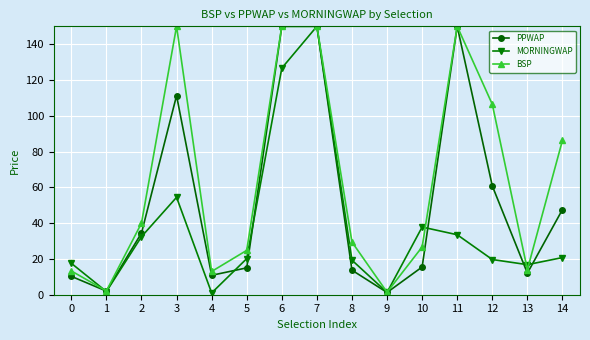

The value of PPWAP at 14 is 47.6. True or false?

True